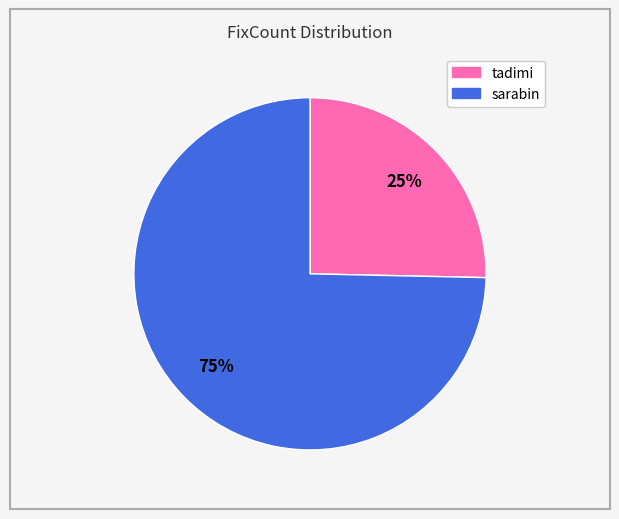

The sarabin slice represents 89% of the pie. True or false?

False